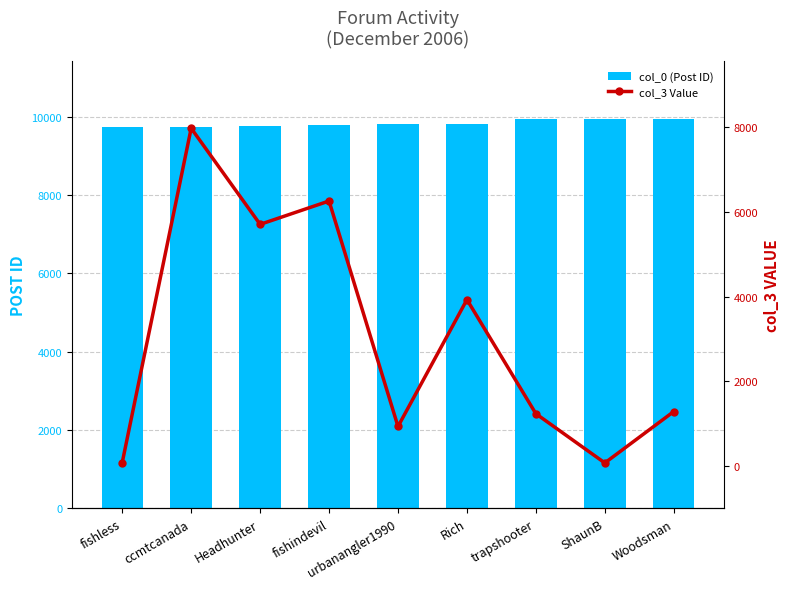

The value of col_0 (Post ID) at fishless is 5782. True or false?

False